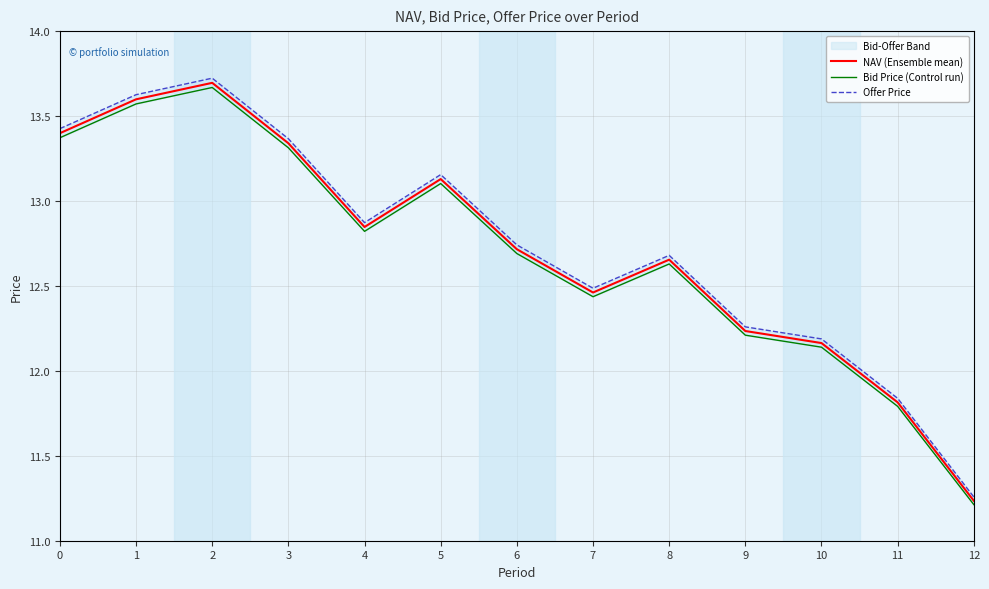

True or false: Offer Price and NAV (Ensemble mean) intersect in this chart.

False